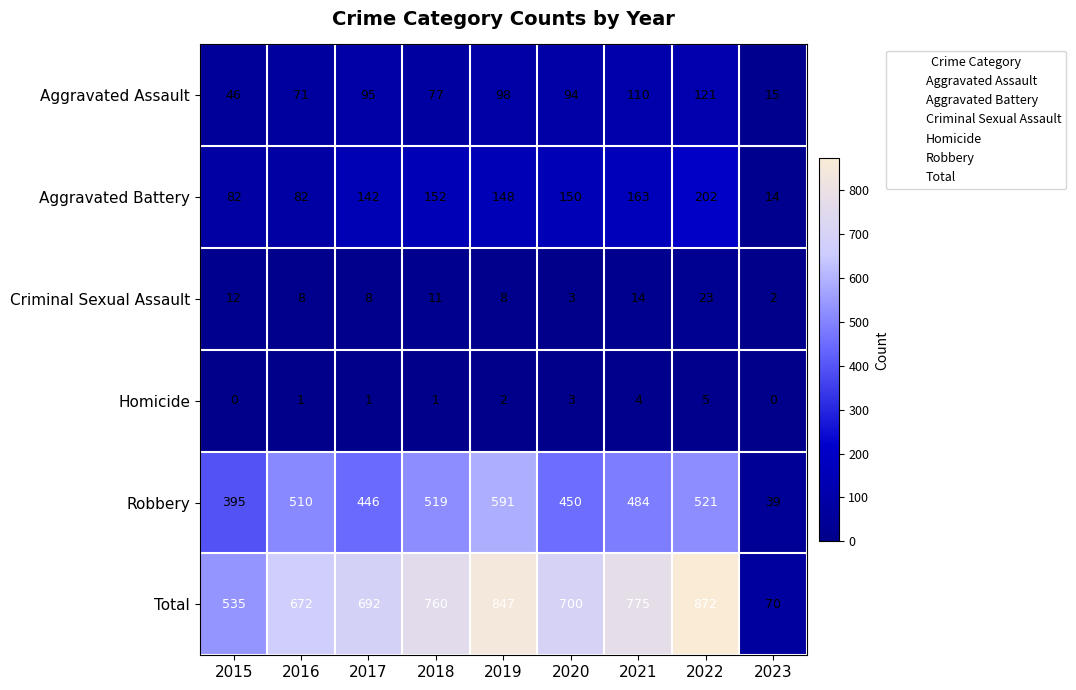

Count the number of categories in the chart.

9